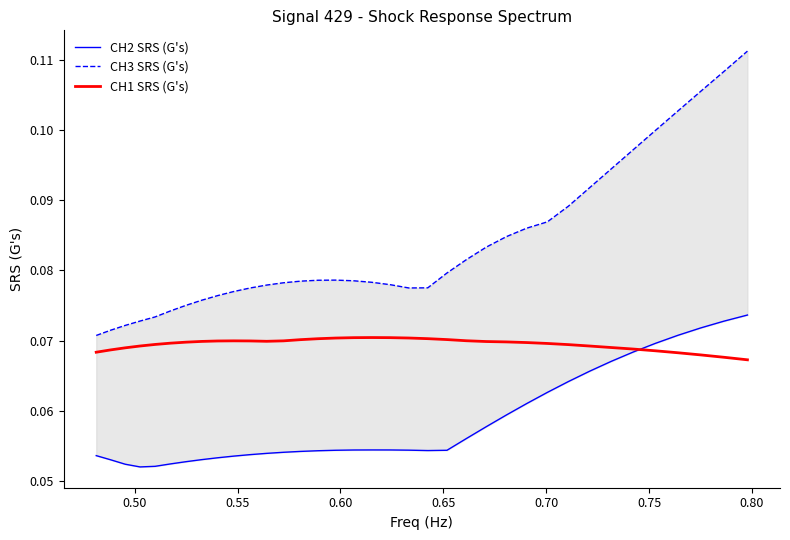

Which series has the largest range (max minus min)?

CH3 SRS (G's)